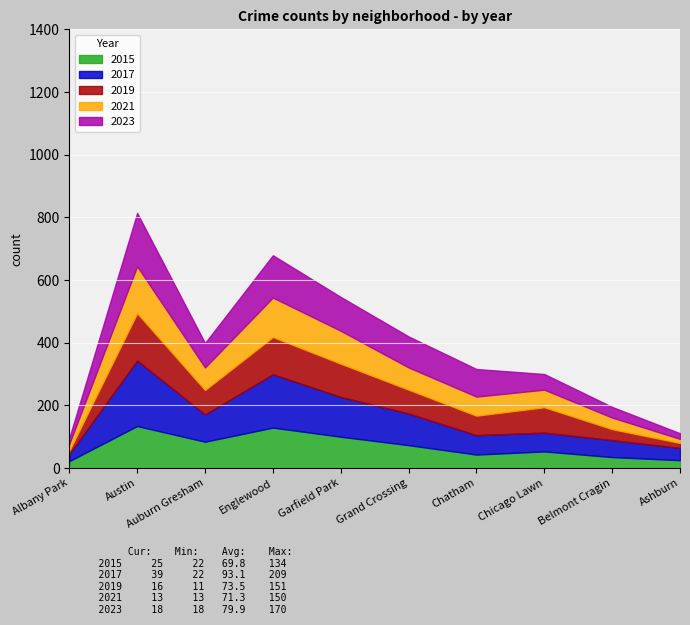

At which category does 2023 reach its first local peak?

Austin